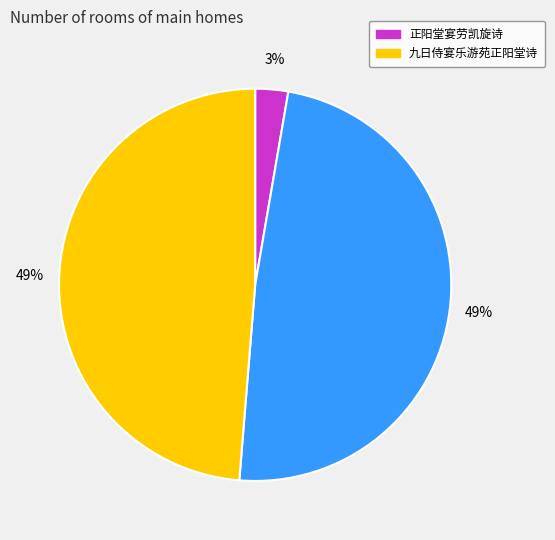

Count the number of slices in the pie.

3